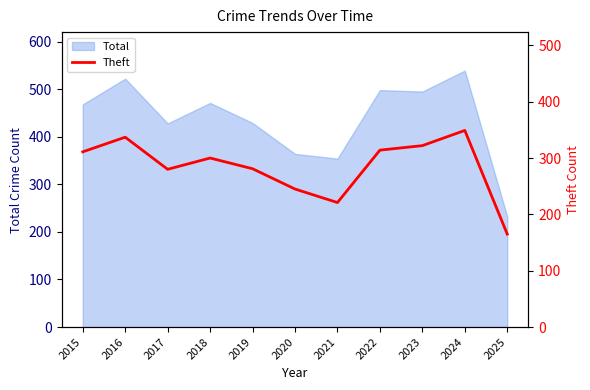

Is it true that the value at 2021 is 335?

False